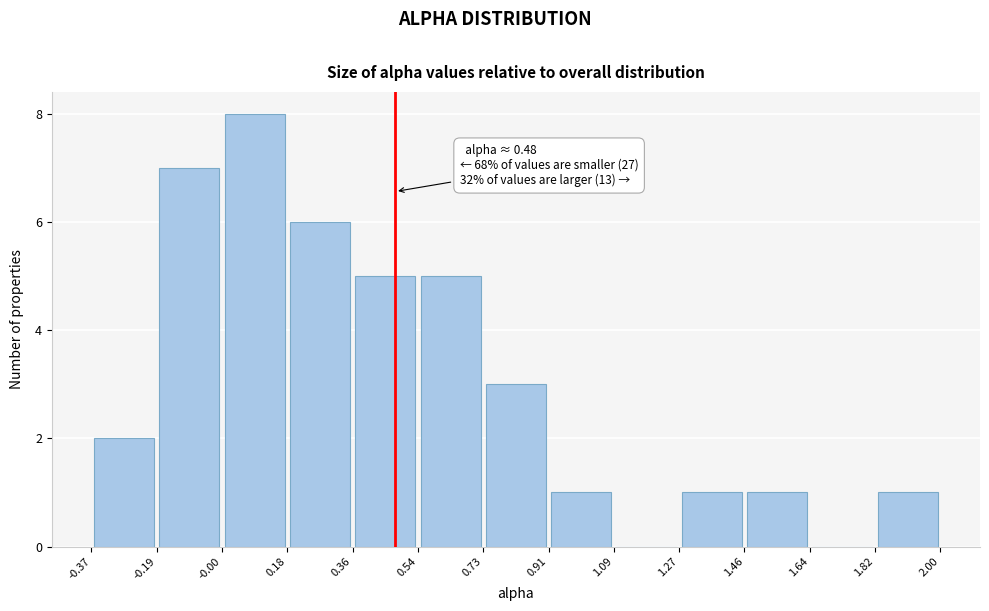

Over which range of the x-axis is the bar tallest?

-0.00 to 0.18